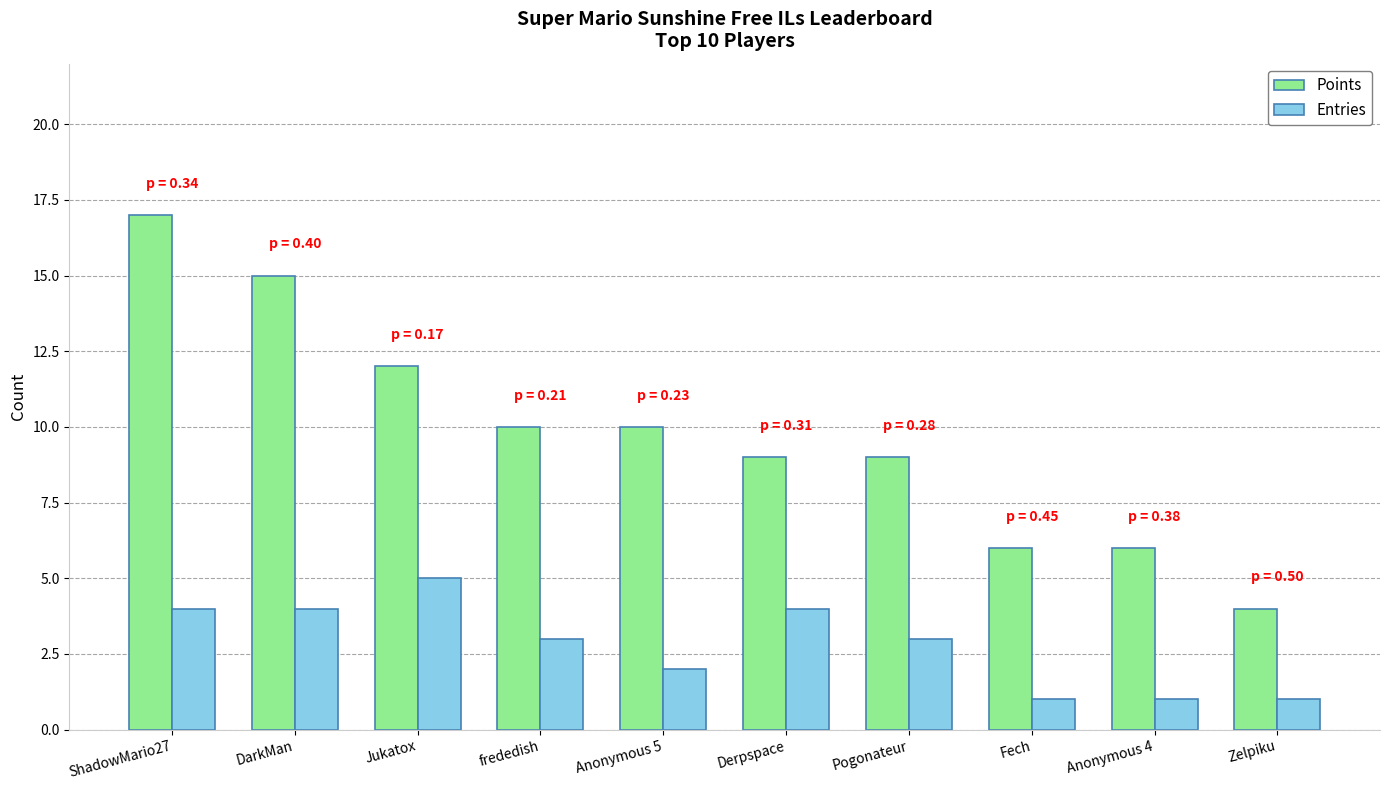

What is the difference between the maximum and minimum values in the Points series?

13